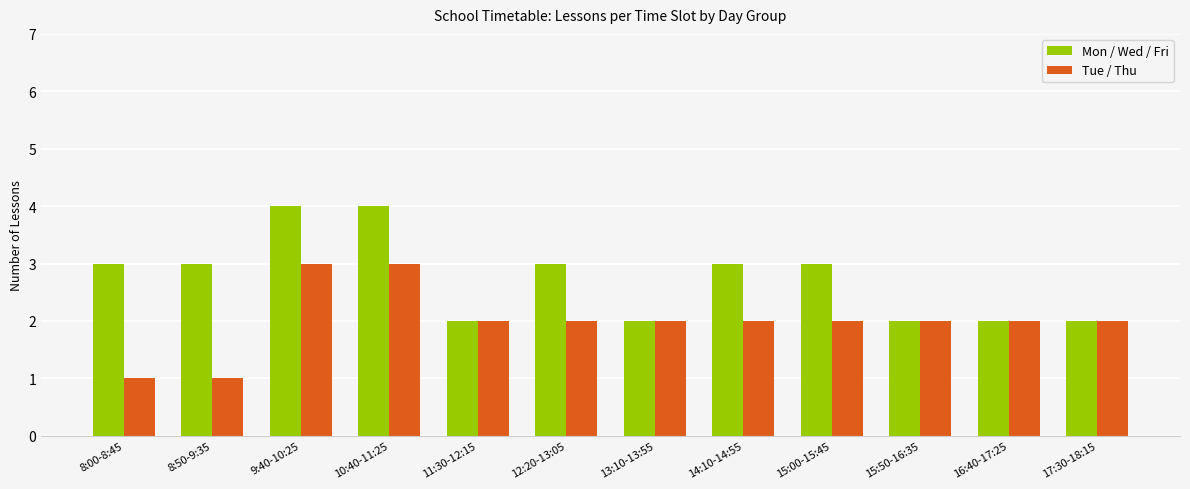

Rank the series by their maximum value, from lowest to highest.

Tue / Thu, Mon / Wed / Fri